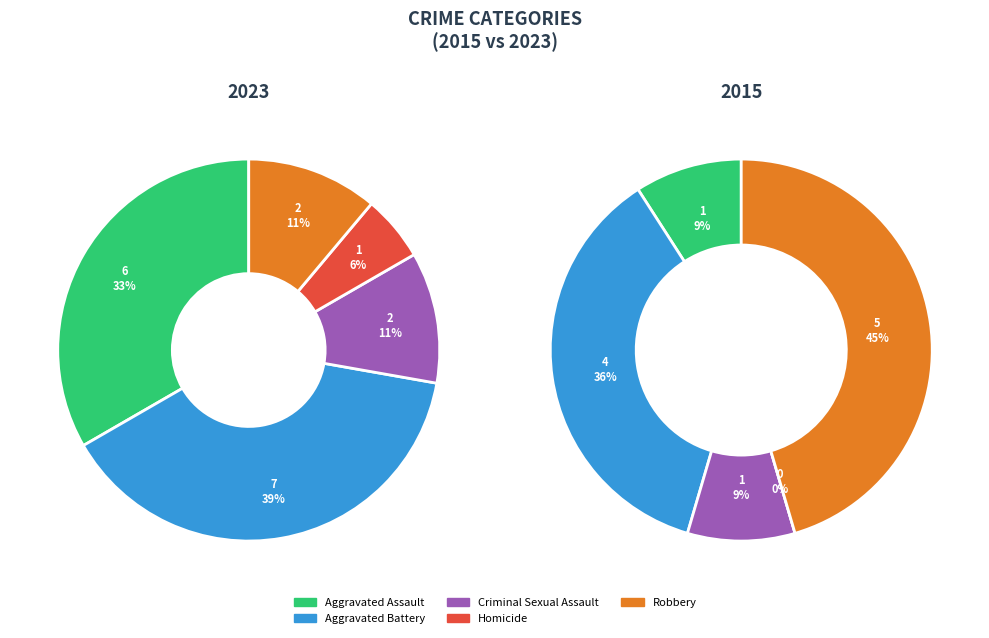

To the nearest percent, what is the average slice percentage?

20%